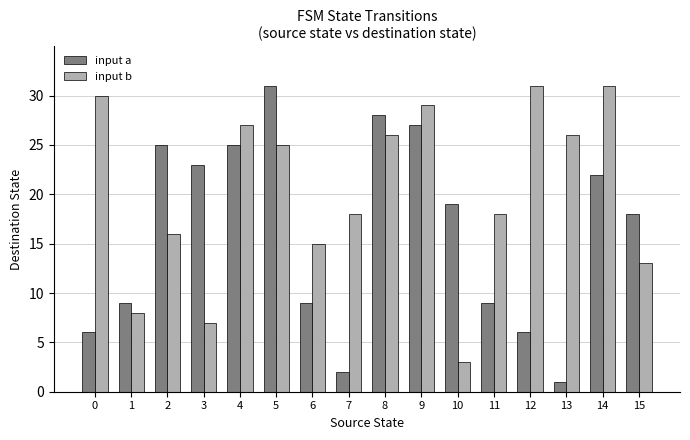

The input b series shows 25 at 5. True or false?

True